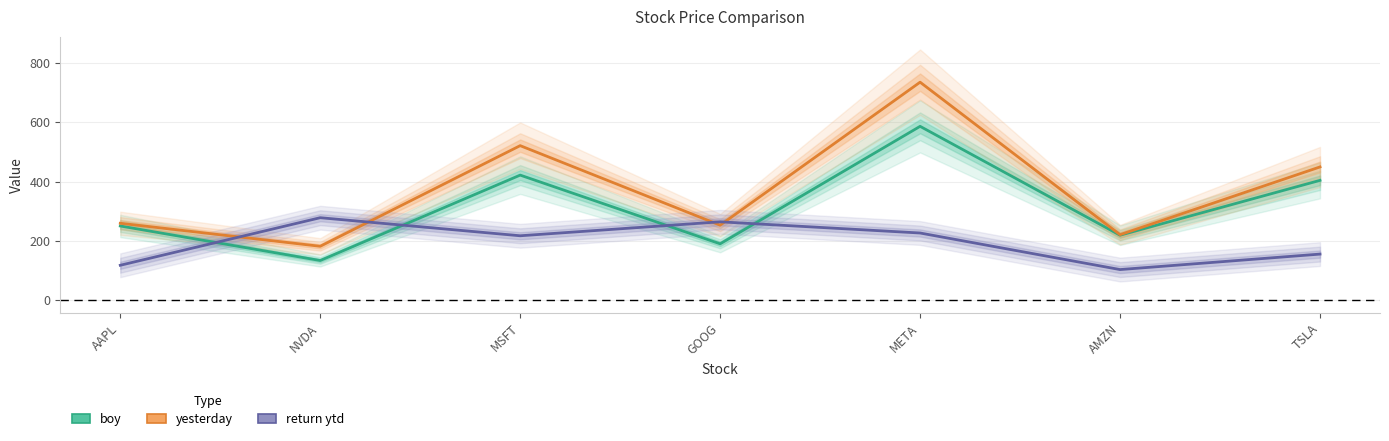

At how many categories does at least one series exceed 604?

1